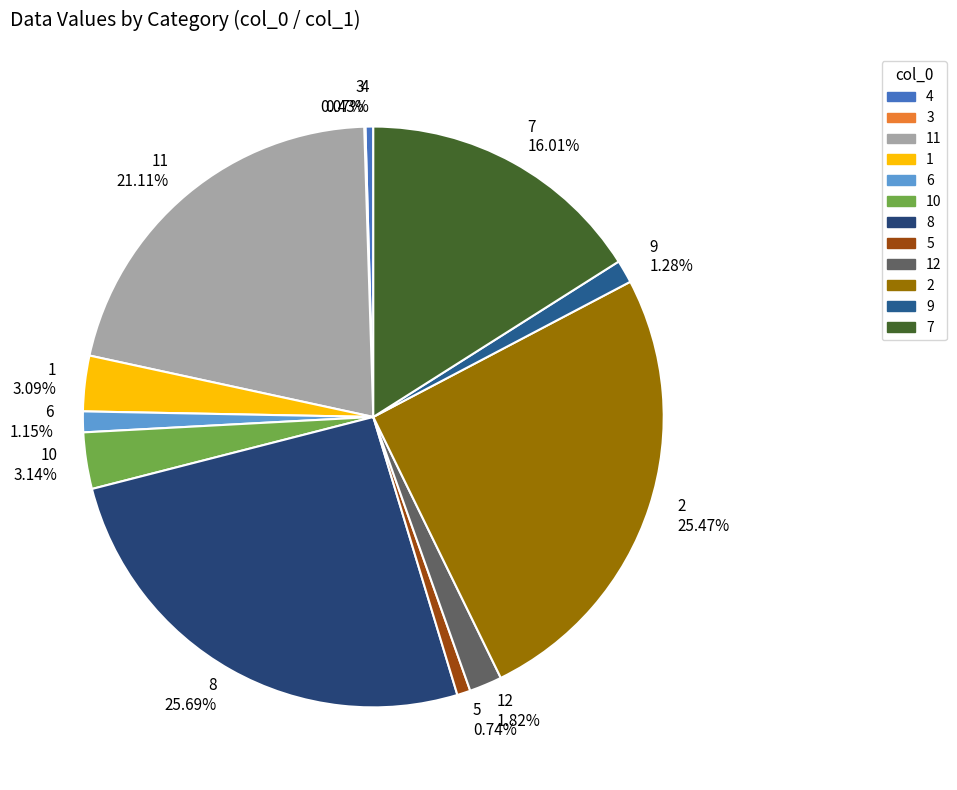

Do 9 1.28% and 8 25.69% together represent more than half of the pie?

No